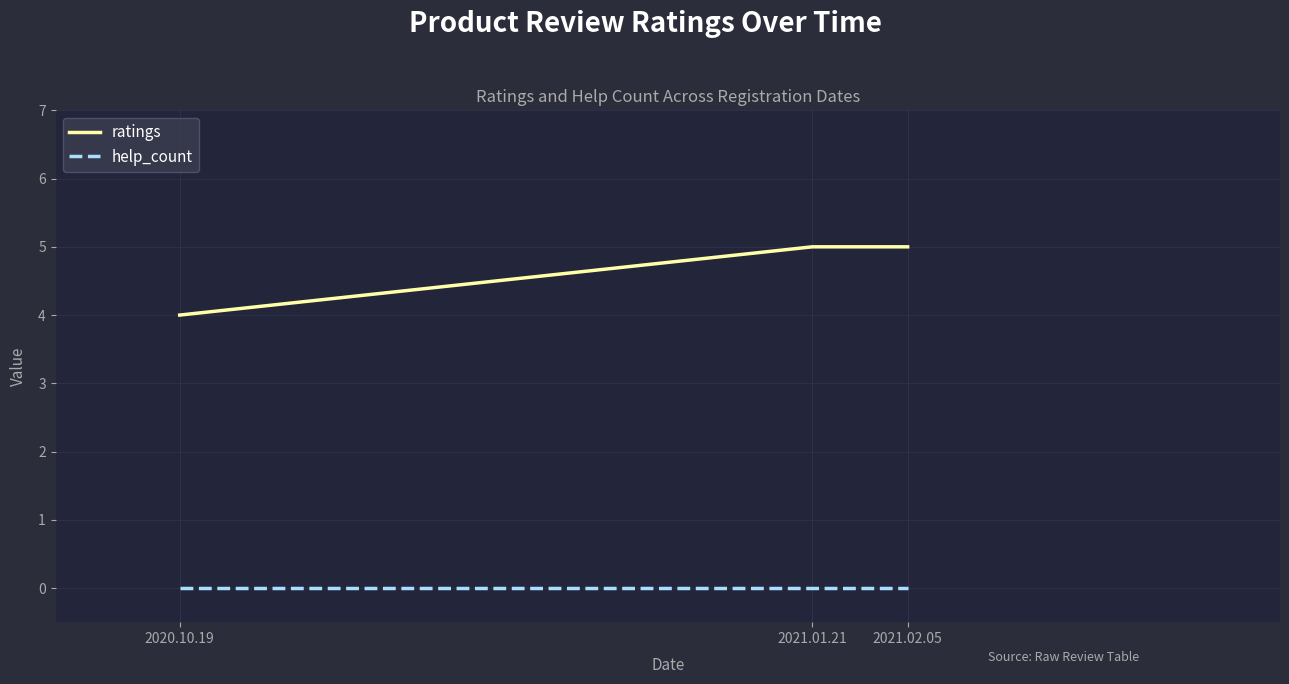

Rank the series by their maximum value, from lowest to highest.

help_count, ratings